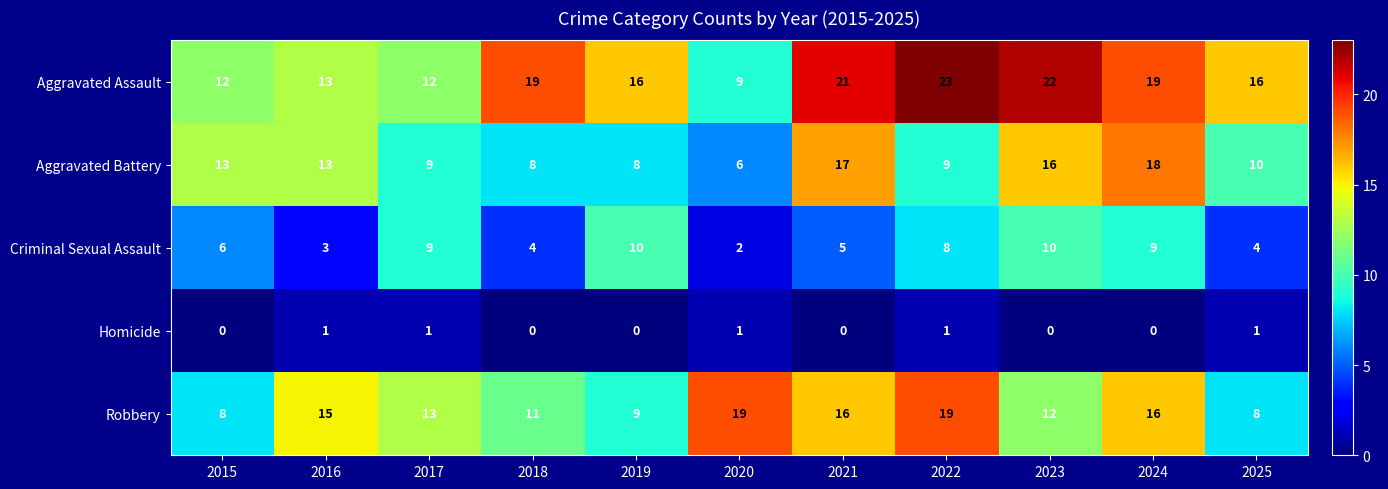

What is the total value across all series at 2024?

62